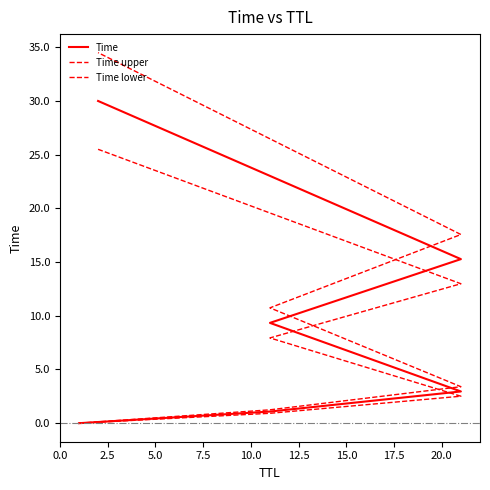

At 10.0, list the series in order from smallest to largest.

Time lower, Time, Time upper